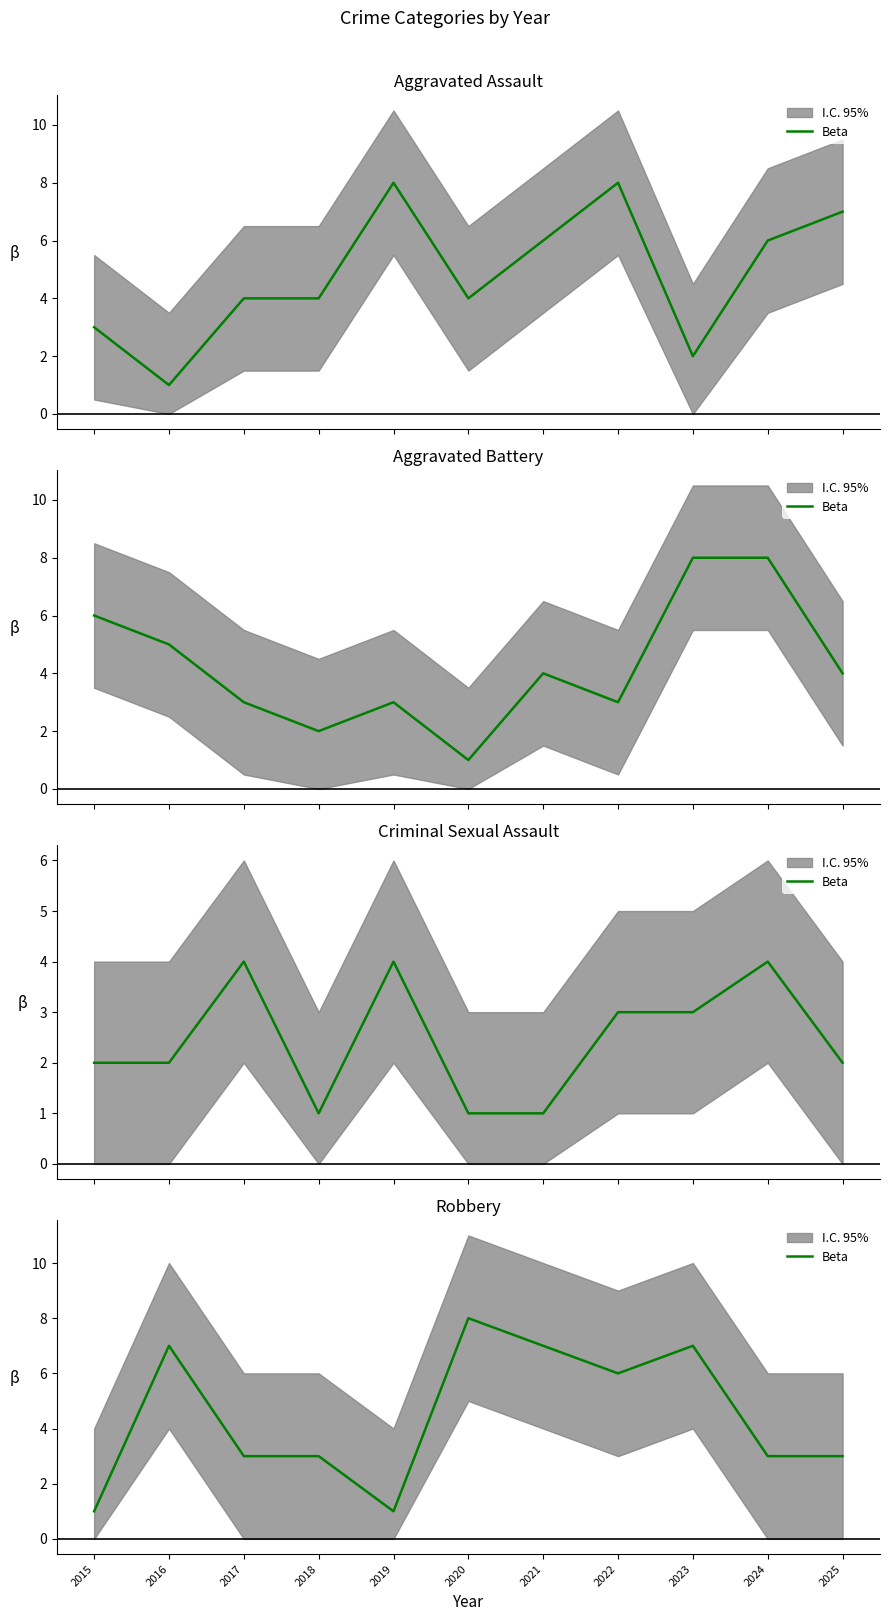

Rank the categories by value from highest to lowest.

2020, 2016, 2021, 2023, 2022, 2017, 2018, 2024, 2025, 2015, 2019